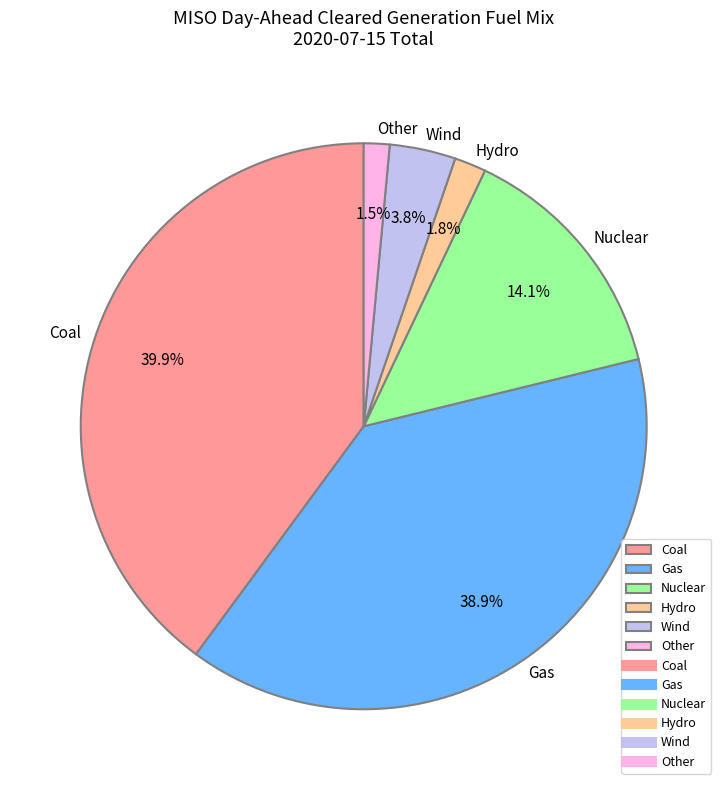

Is Hydro the majority of the pie?

No